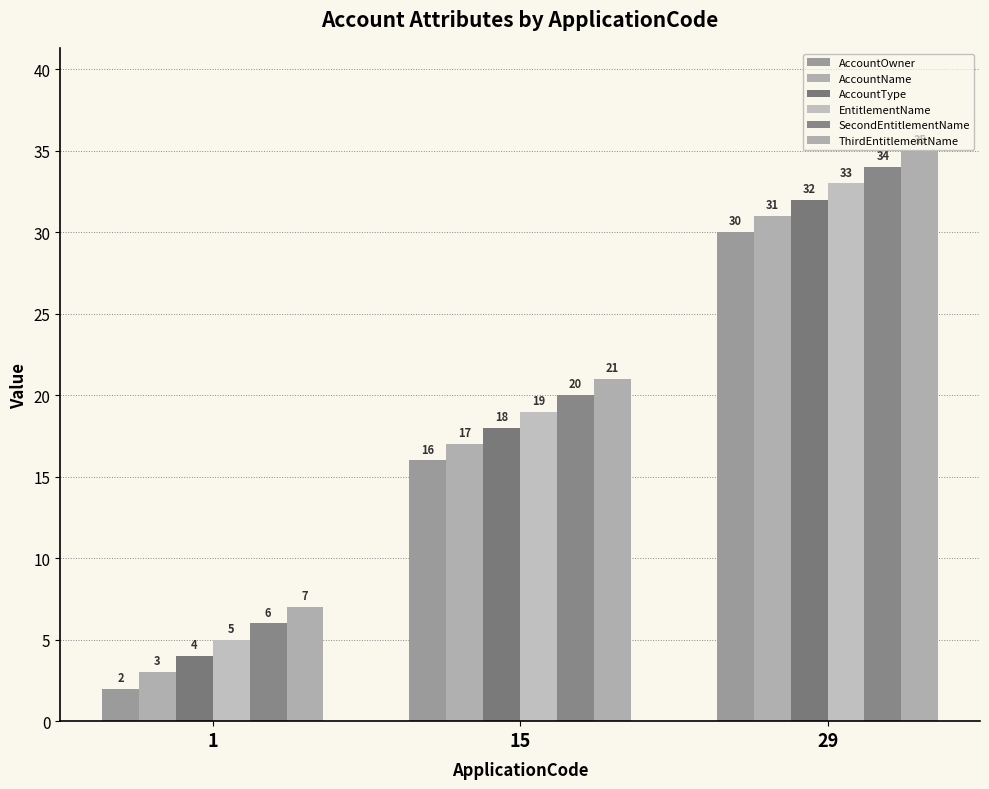

How many series are shown in this chart?

6